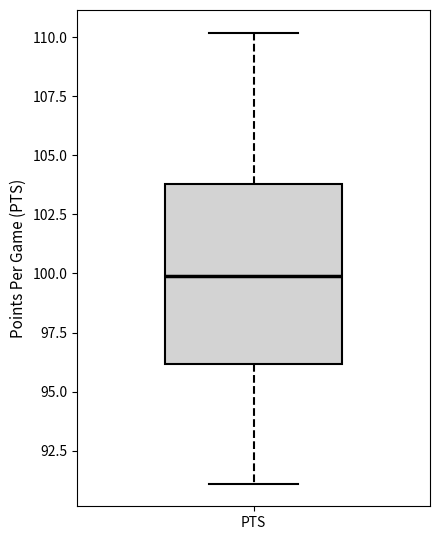

Transcribe this box plot: give where the median line is, the range the box spans, and where the two whiskers end, as read against the y-axis. The values are not printed on the chart, so give them approximately, as read against the axis.

median 100, box 96 to 104, whiskers 91 to 110